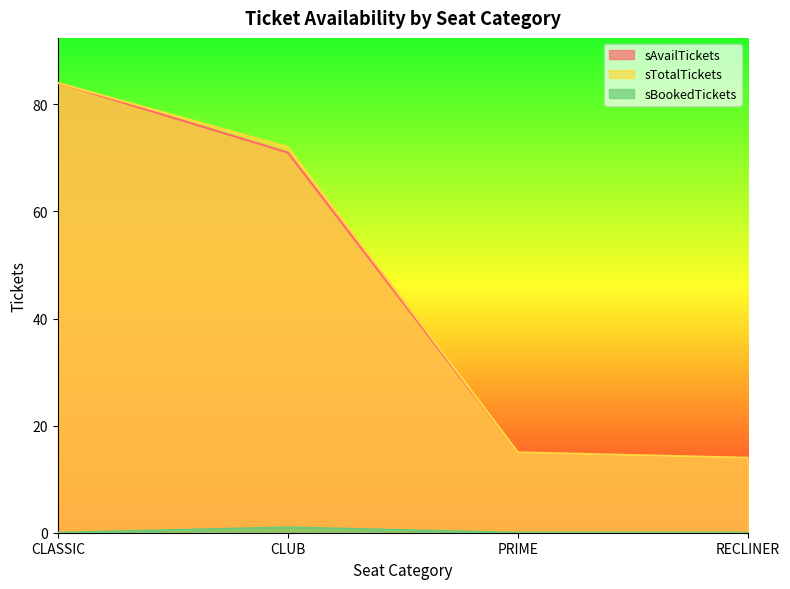

At which label does sTotalTickets first exceed 72?

CLASSIC